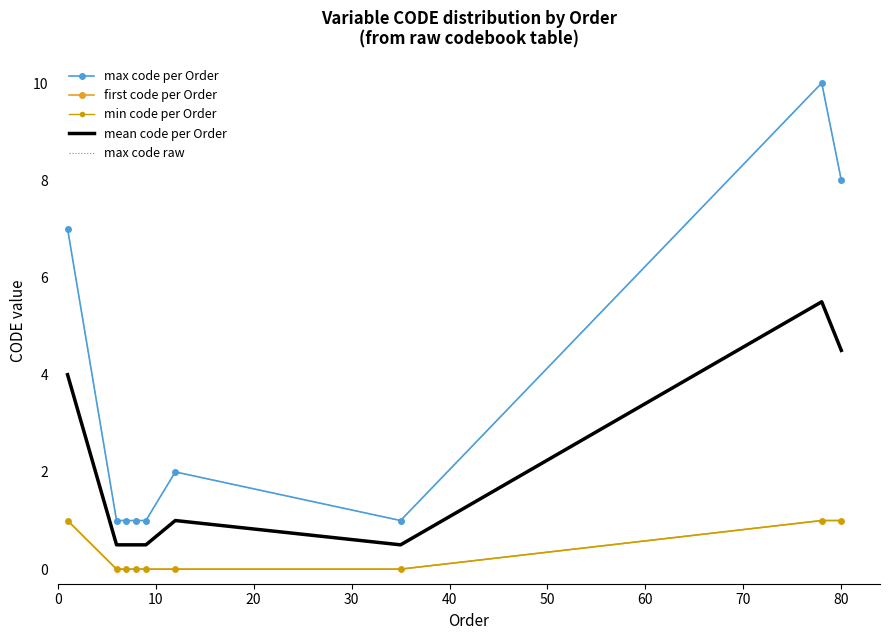

Reading left to right, transcribe all the data shown in this chart.

max code per Order: 7.0	1.0	1.0	1.0	1.0	2.0	1.0	10.0	8.0
first code per Order: 1.0	0.0	0.0	0.0	0.0	0.0	0.0	1.0	1.0
min code per Order: 1.0	0.0	0.0	0.0	0.0	0.0	0.0	1.0	1.0
mean code per Order: 4.0	0.5	0.5	0.5	0.5	1.0	0.5	5.5	4.5
max code raw: 7.0	1.0	1.0	1.0	1.0	2.0	1.0	10.0	8.0